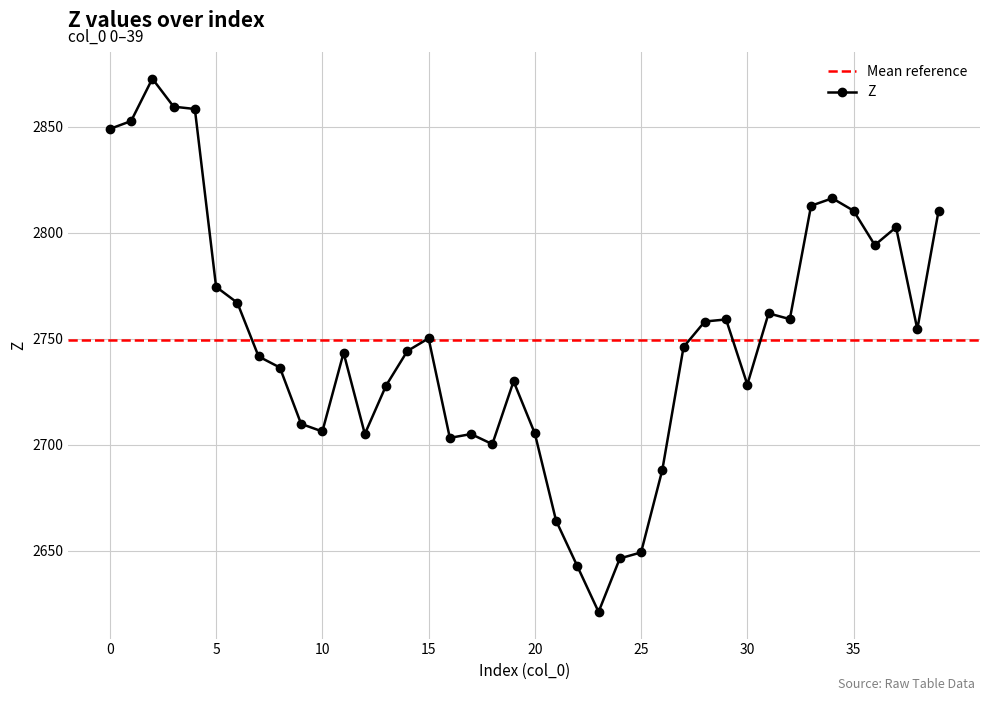

Between 35 and 12, which is larger?

35